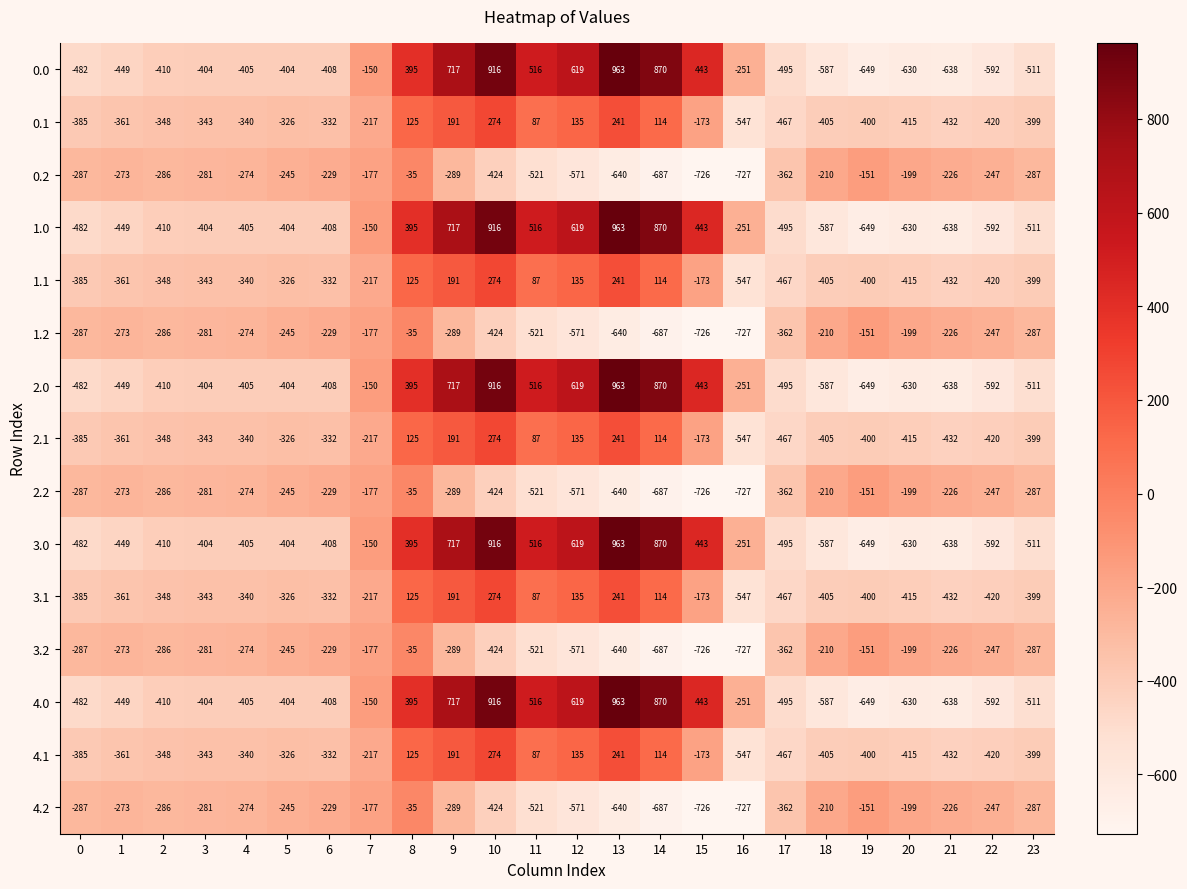

At how many categories does at least one series exceed 468?

6